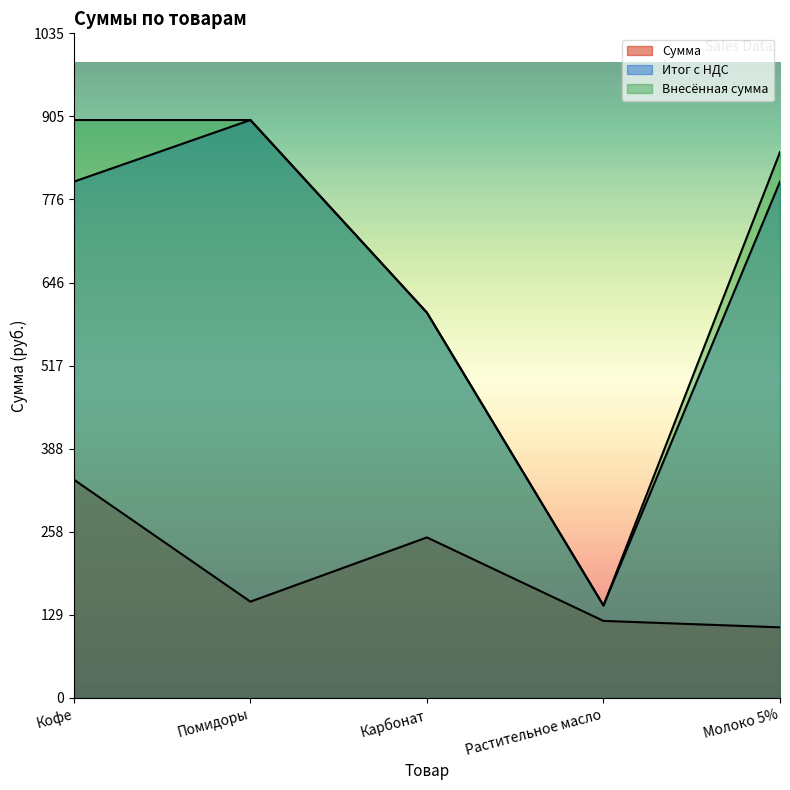

True or false: Внесённая сумма and Итог с НДС cross at least once.

False